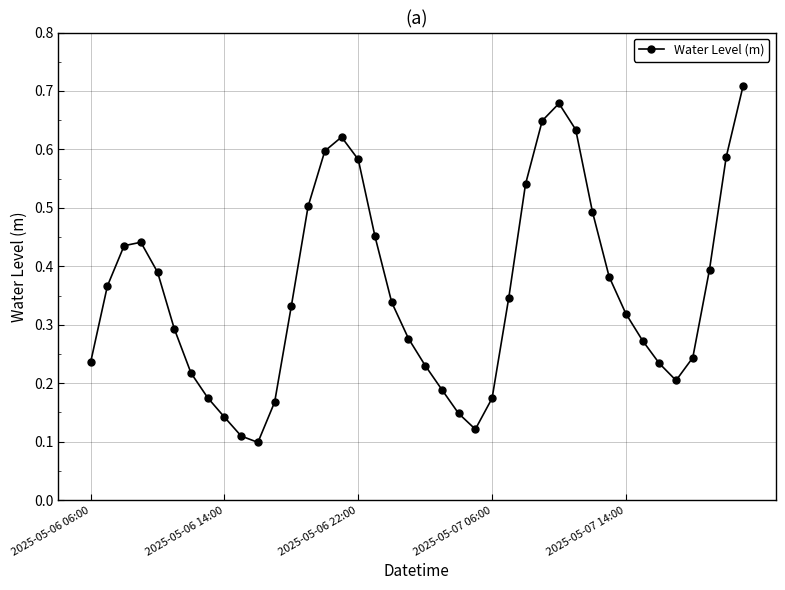

What is the sum of all values?

14.3